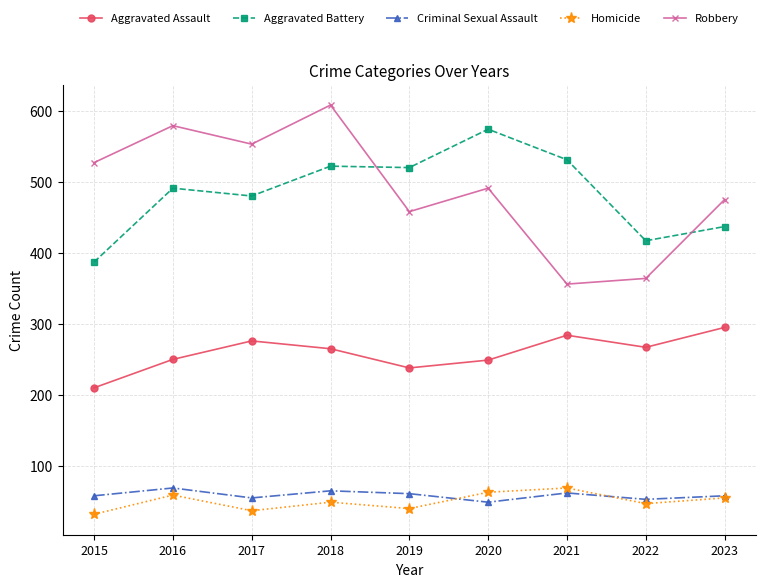

Between 2016 and 2019, which series saw the biggest shift?

Robbery